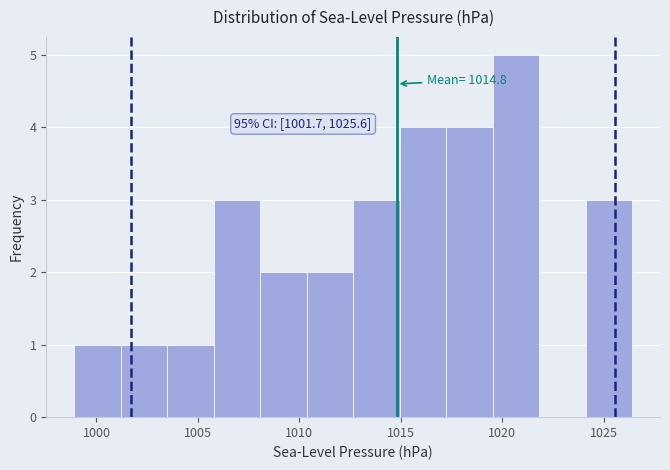

Which range on the x-axis has the tallest bar?

1019.5 to 1022.0